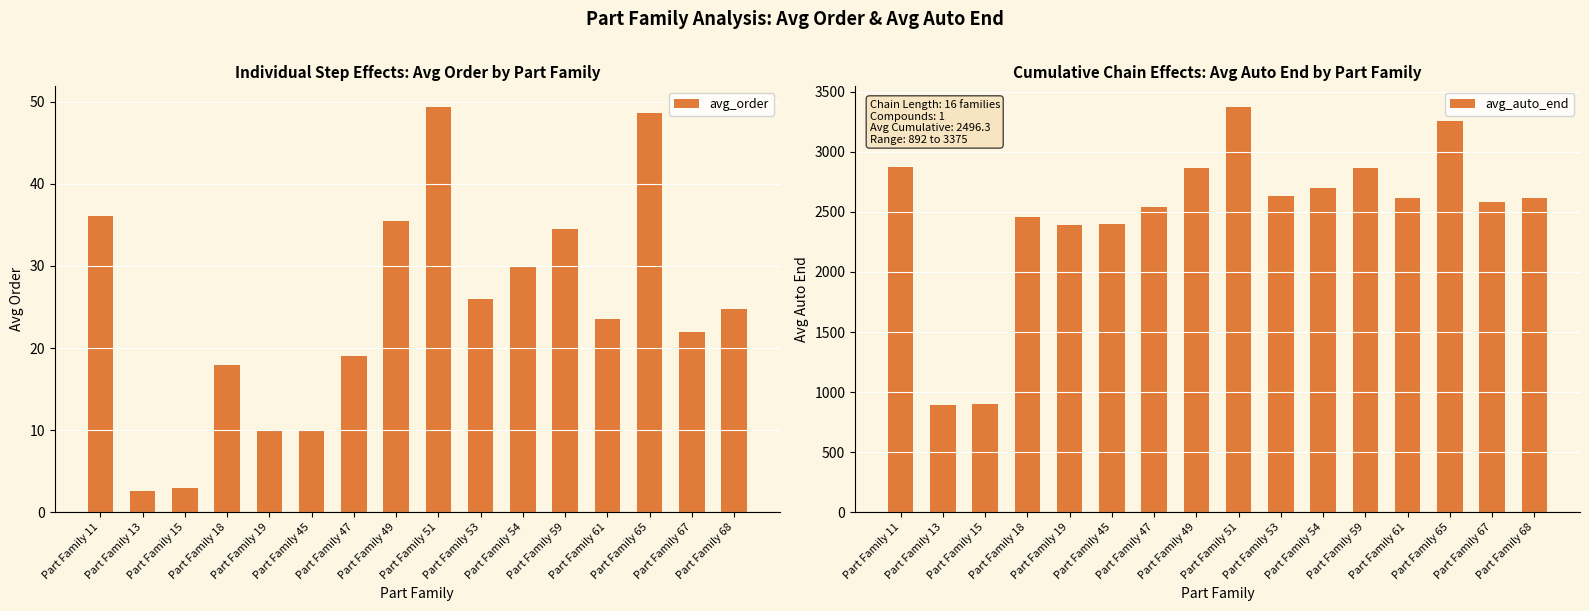

Are the bars horizontal?

No